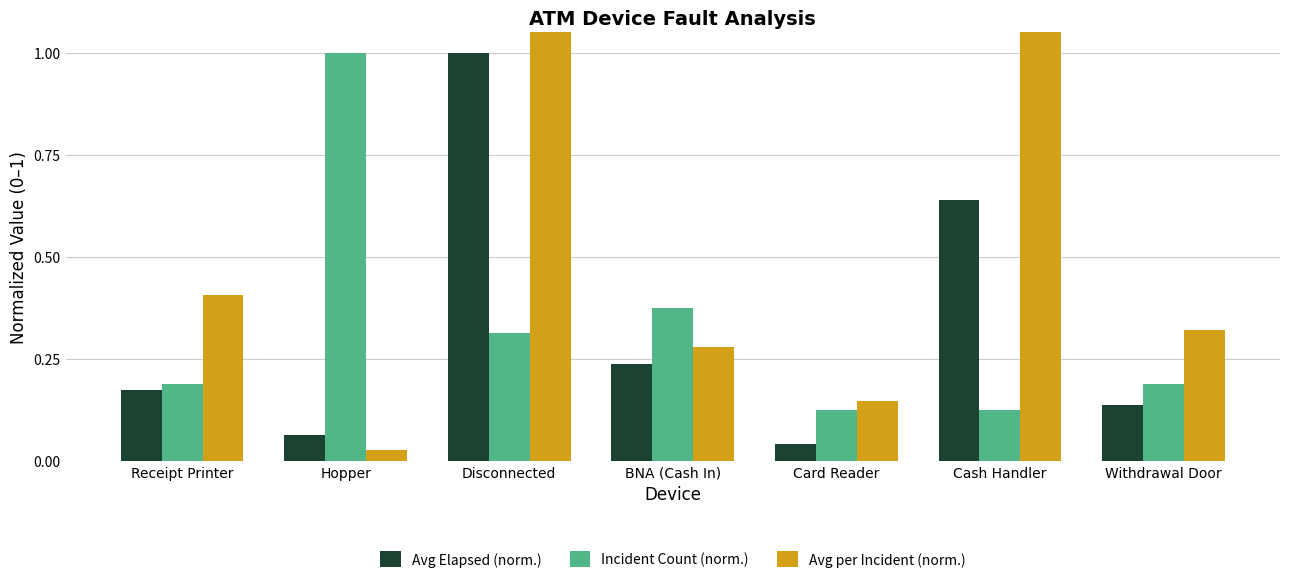

Reading left to right, what are all the values shown in this chart?

Avg Elapsed (norm.): Receipt Printer=0.2	Hopper=0.1	Disconnected=1.0	BNA (Cash In)=0.2	Card Reader=0.0	Cash Handler=0.6	Withdrawal Door=0.1
Incident Count (norm.): Receipt Printer=0.2	Hopper=1.0	Disconnected=0.3	BNA (Cash In)=0.4	Card Reader=0.1	Cash Handler=0.1	Withdrawal Door=0.2
Avg per Incident (norm.): Receipt Printer=0.4	Hopper=0.0	Disconnected=1.4	BNA (Cash In)=0.3	Card Reader=0.1	Cash Handler=2.2	Withdrawal Door=0.3